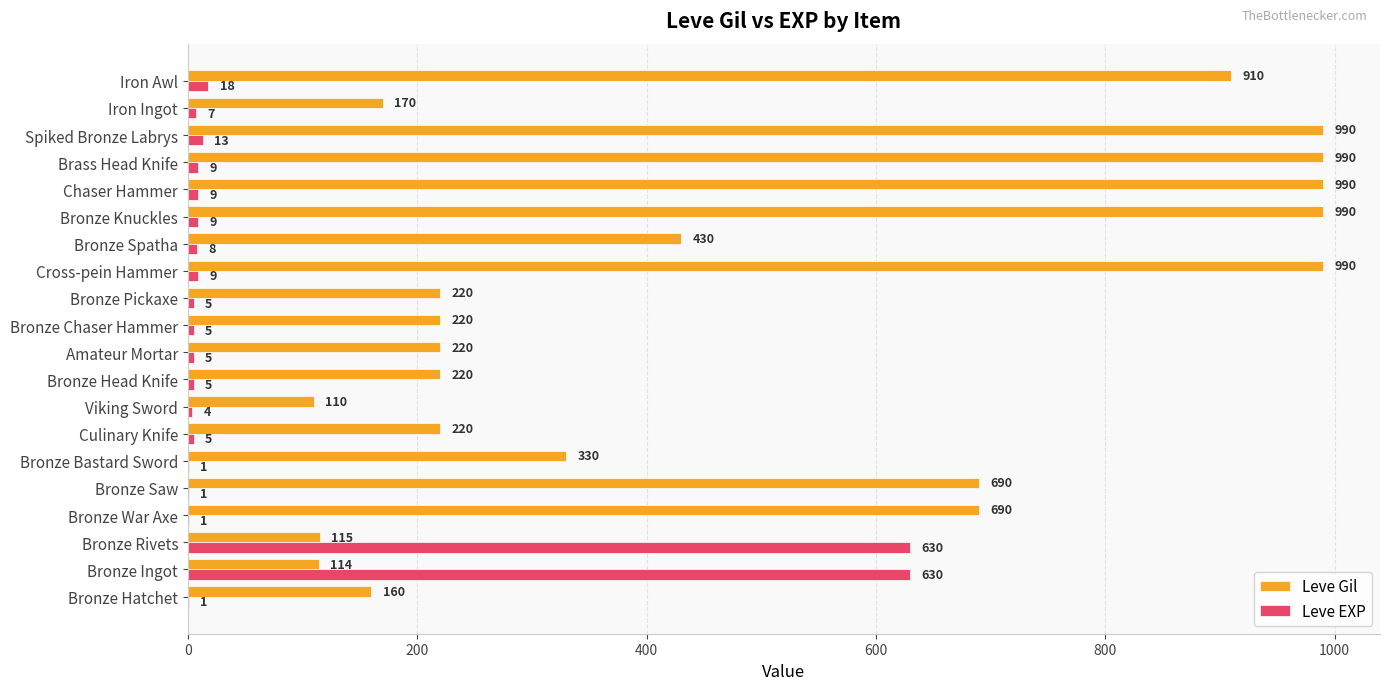

What is the total value across all series at Spiked Bronze Labrys?

1003